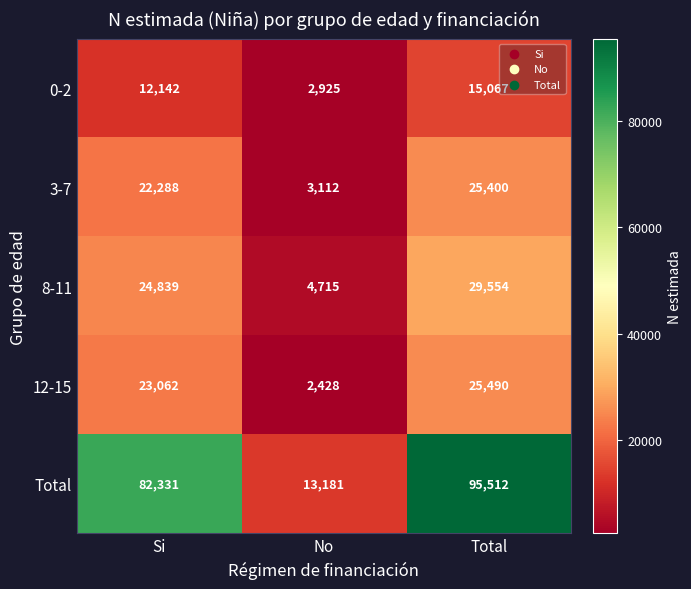

Which category has the lowest value across all series?

No